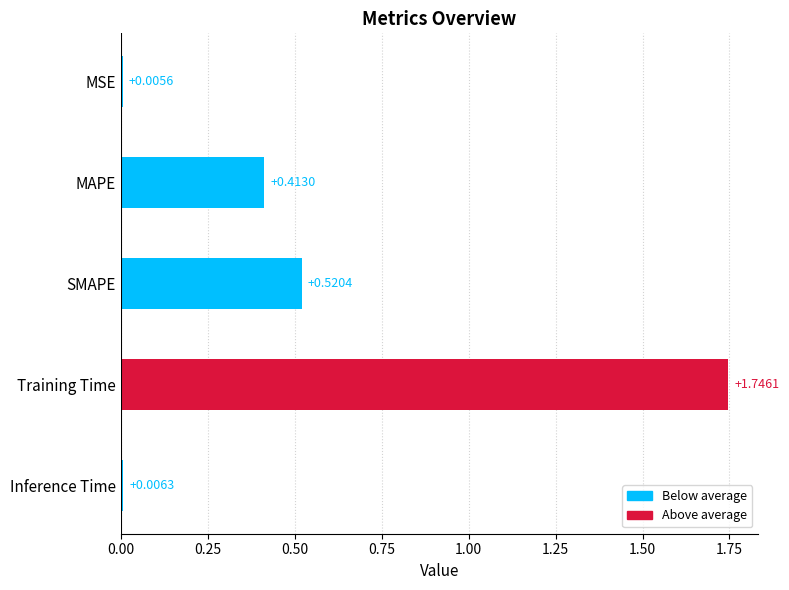

Between Inference Time and MAPE, which is larger?

MAPE